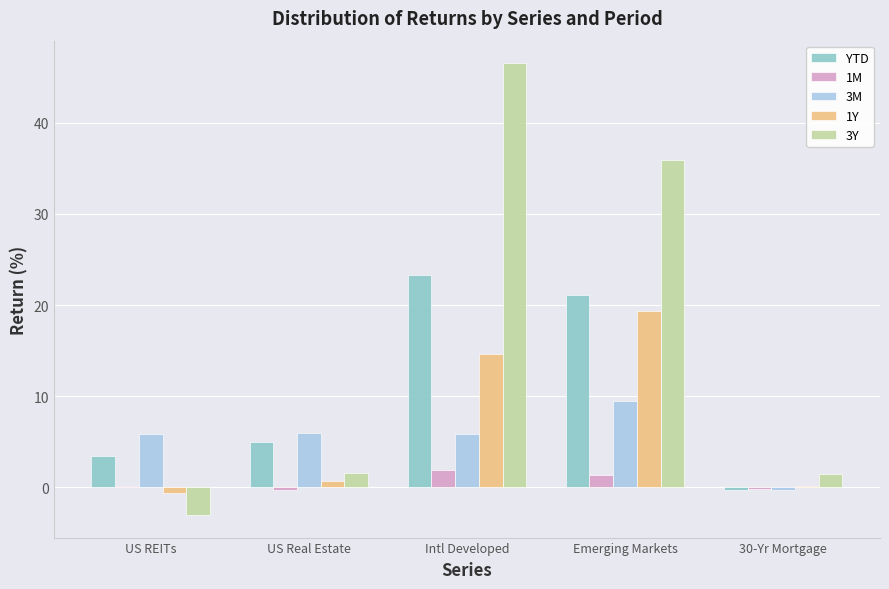

What is the sum of the 1M values at Intl Developed and Emerging Markets?

3.2